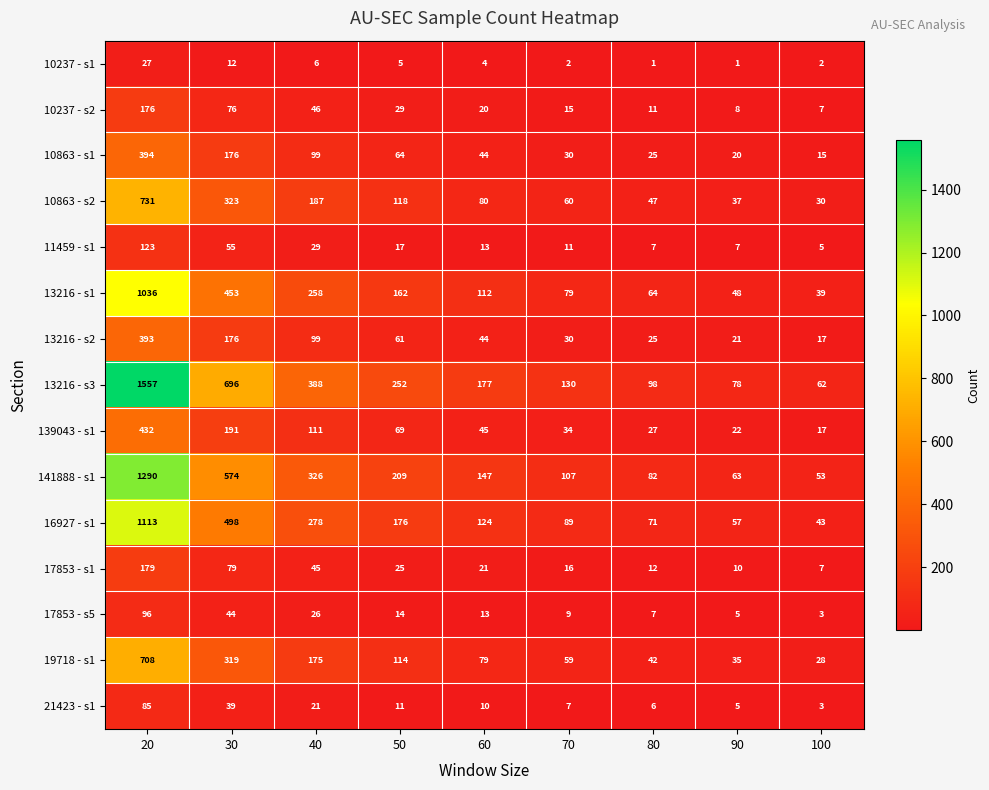

What is the difference between the maximum and minimum values in the 17853 - s1 series?

172